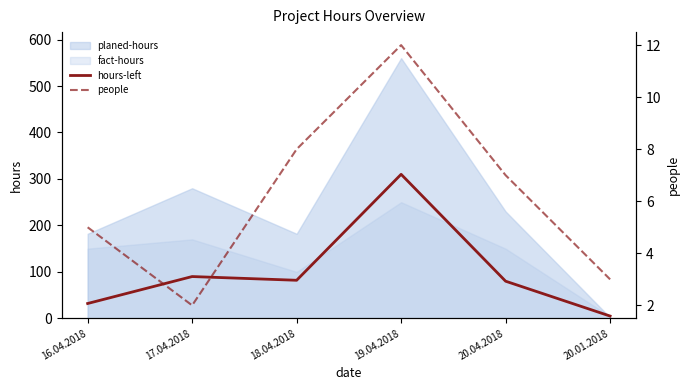

Does the chart display data point markers on the line(s)?

No